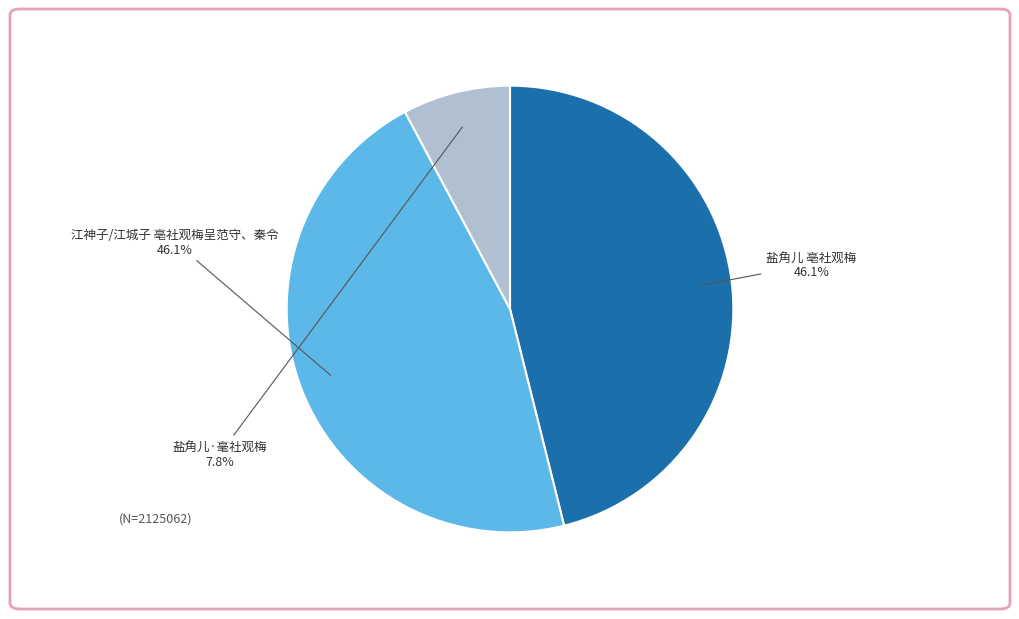

How many segments does this pie chart have?

3